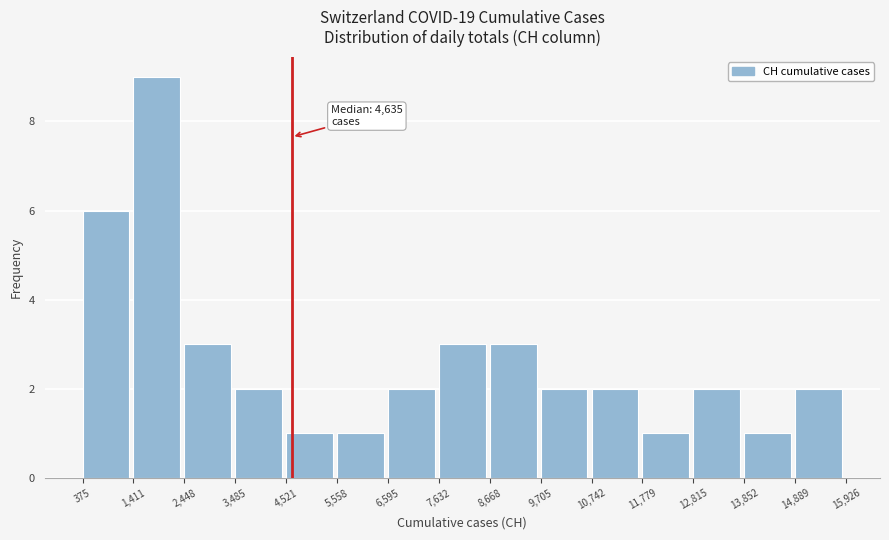

Over which range of the x-axis is the bar tallest?

1,411 to 2,448